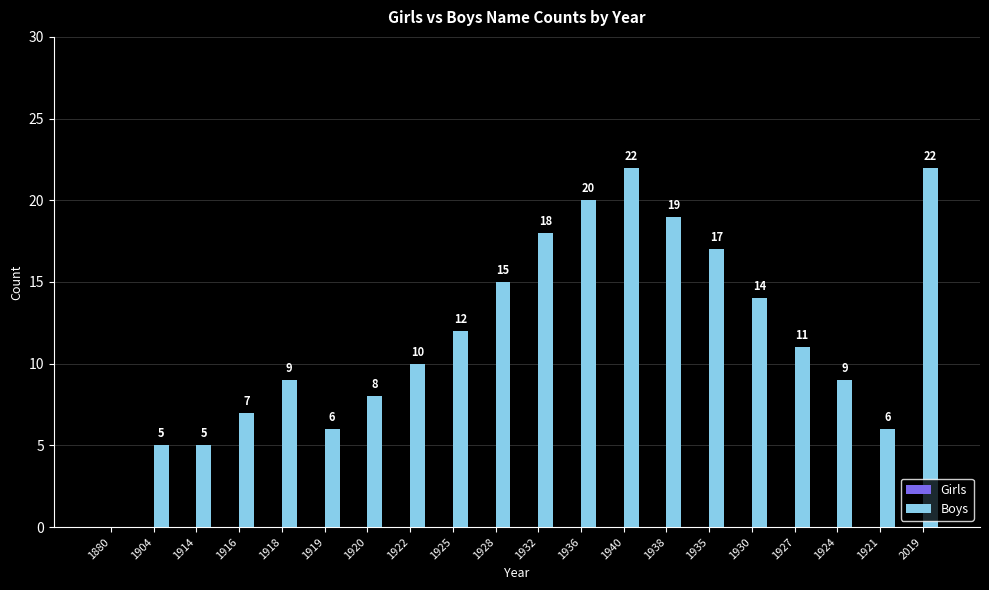

Approximately how many times larger is the value at 1936 compared to 1919?

3.3